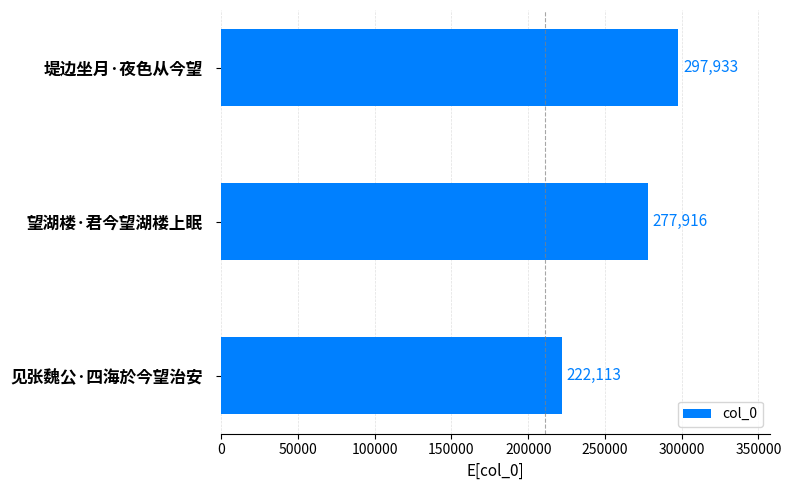

What is the average value?

265987